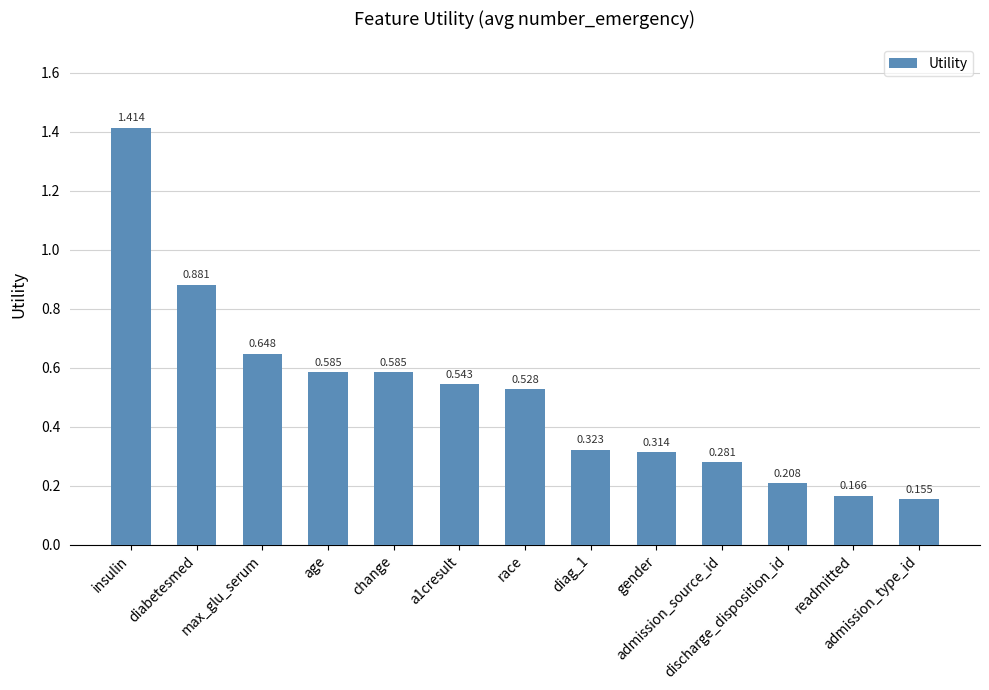

Between diabetesmed and admission_source_id, which is larger?

diabetesmed